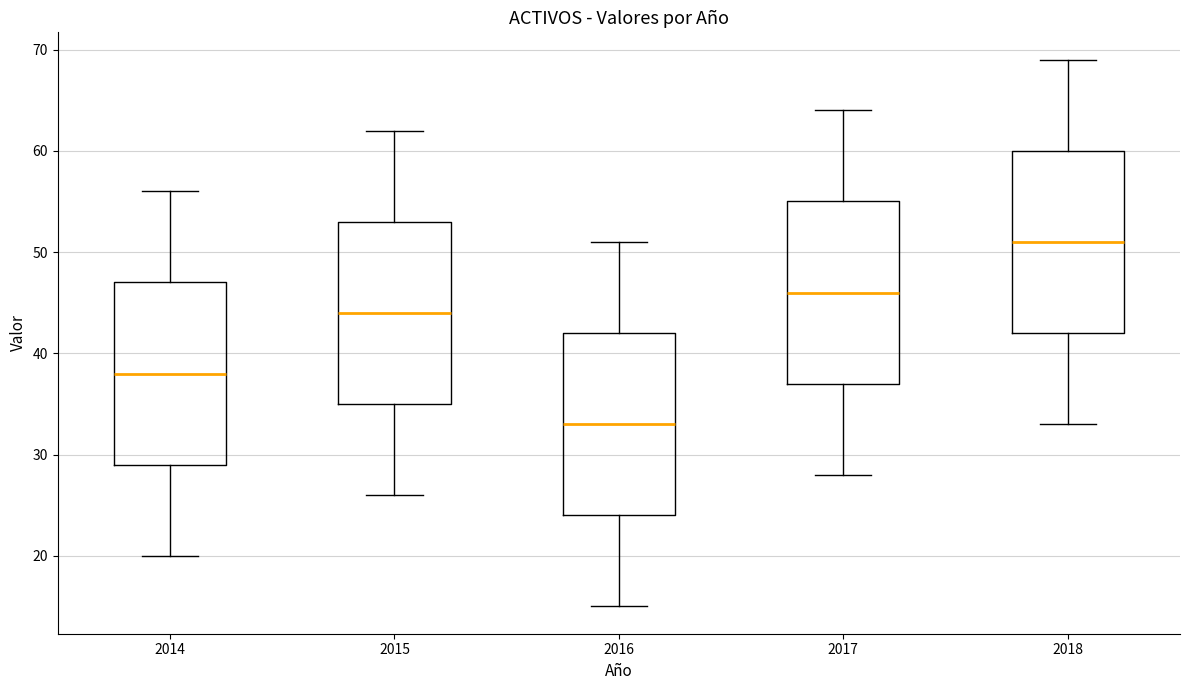

Reading left to right, transcribe this box plot: for each box, give where its median line is, the range the box spans, and where its two whiskers end, as read against the y-axis. The values are not printed on the chart, so give them approximately, as read against the axis.

2014: median 38, box 29 to 47, whiskers 20 to 56
2015: median 44, box 35 to 53, whiskers 26 to 62
2016: median 33, box 24 to 42, whiskers 15 to 51
2017: median 46, box 37 to 55, whiskers 28 to 64
2018: median 51, box 42 to 60, whiskers 33 to 69